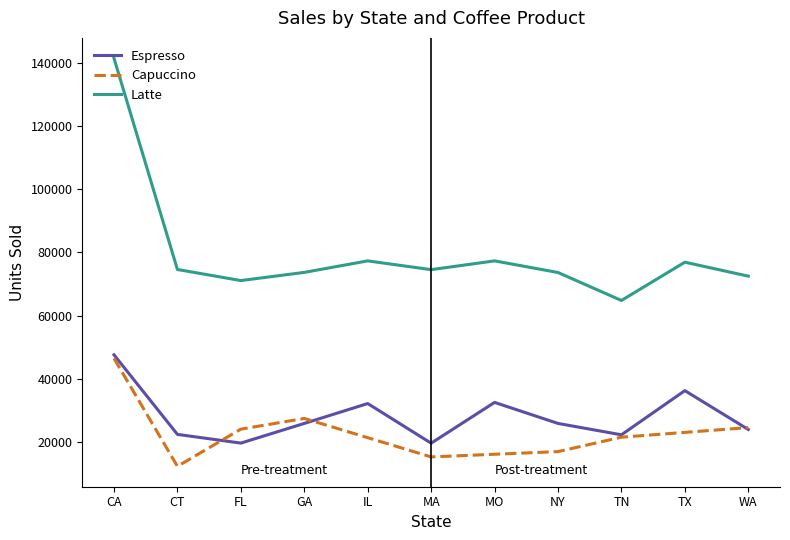

What is the label of the 11th point from the right?

CA